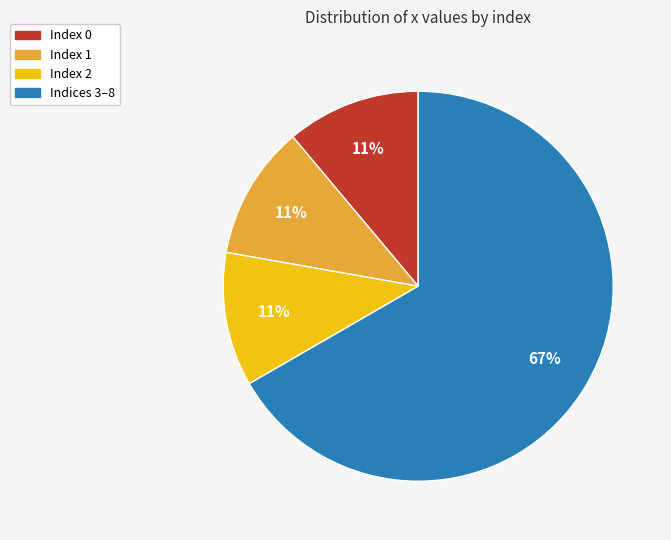

Count the number of slices in the pie.

4